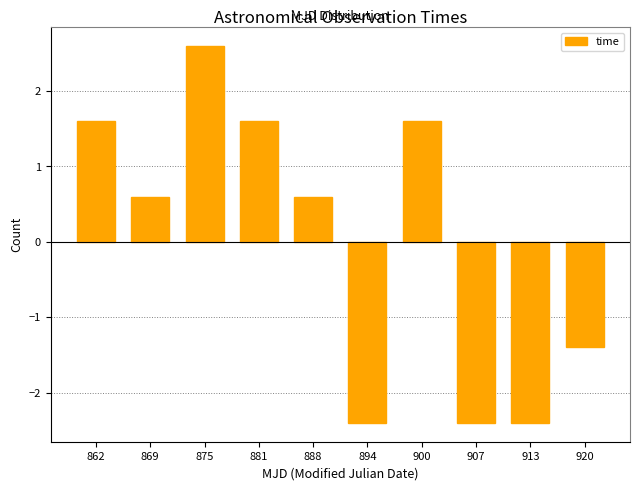

Reading right to left, extract all data points from this chart.

-1.4	-2.4	-2.4	1.6	-2.4	0.6	1.6	2.6	0.6	1.6